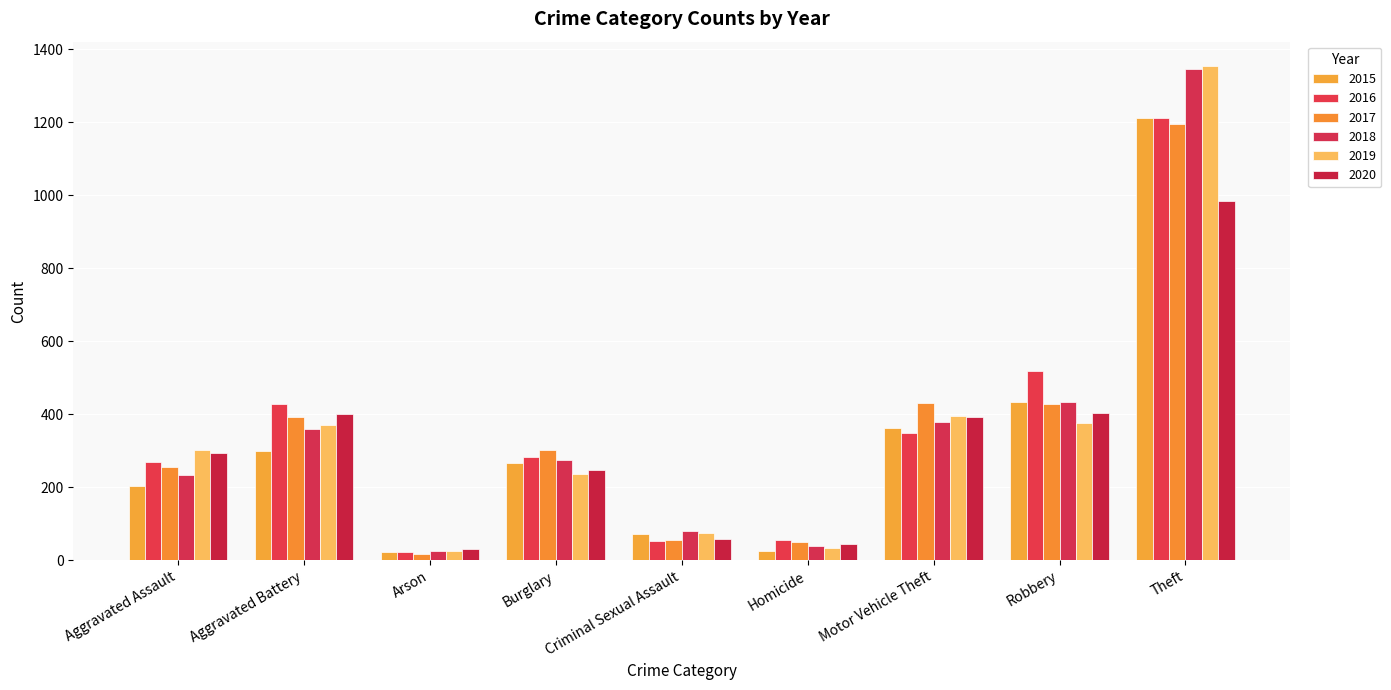

Reading left to right, what are all the values shown in this chart?

2015: 203	298	21	267	73	25	362	432	1212
2016: 269	428	22	282	53	55	349	517	1212
2017: 256	393	17	303	56	51	431	429	1194
2018: 232	360	25	274	81	39	378	434	1346
2019: 302	369	25	236	75	34	396	375	1353
2020: 294	400	30	248	58	45	391	403	985